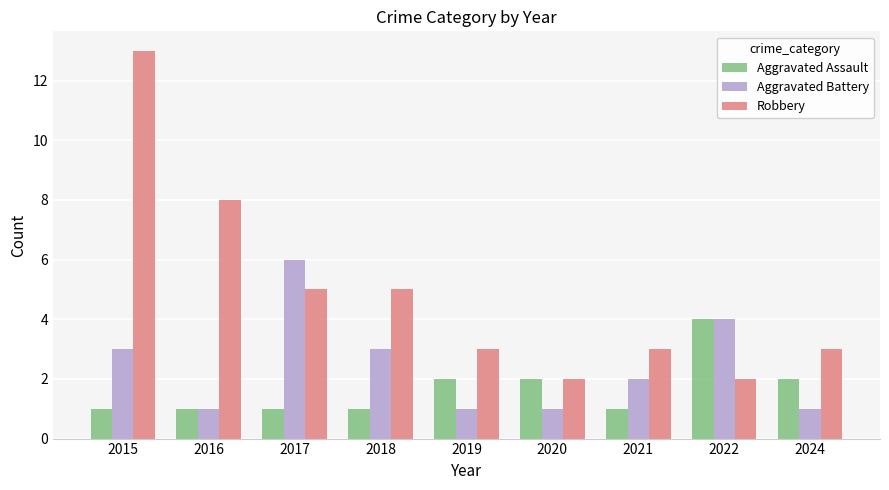

What is the greatest value displayed?

13